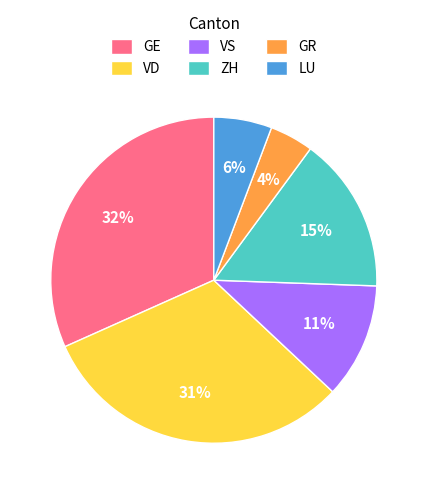

To the nearest percent, what portion does VS represent?

11%